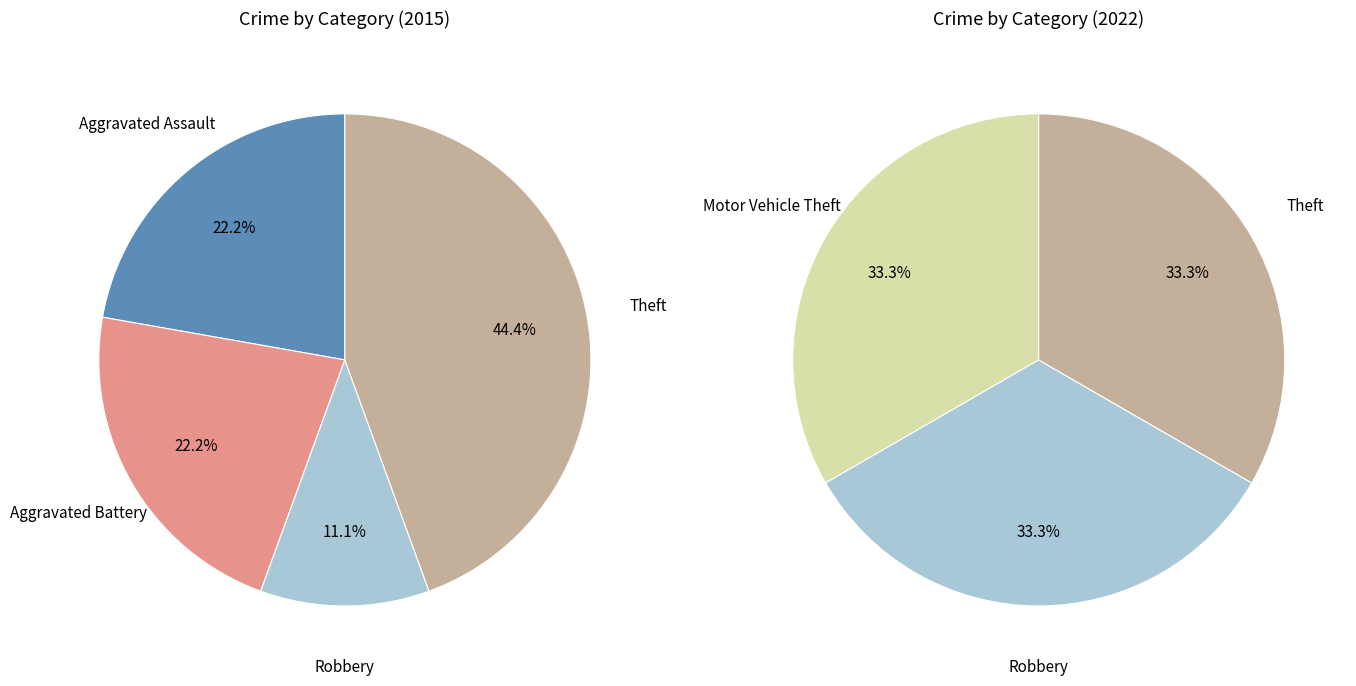

Count the number of slices in the pie.

5